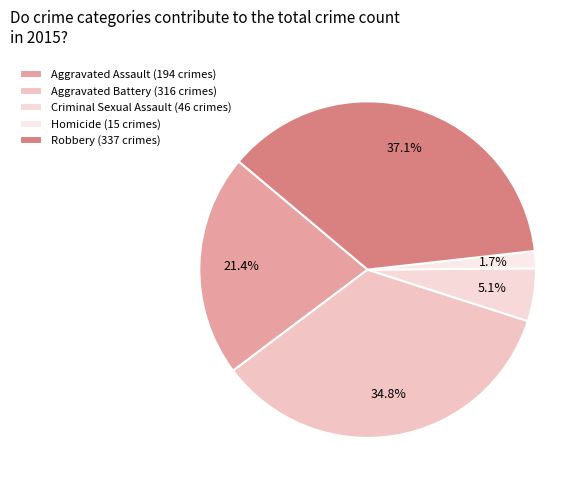

Count the number of slices in the pie.

5